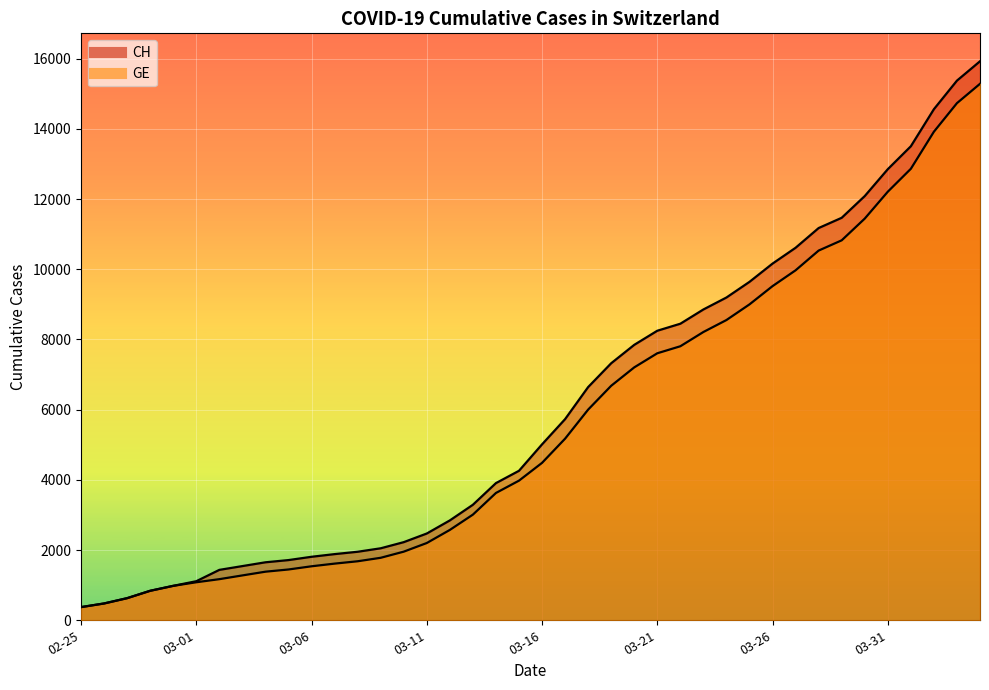

Is it true that CH equals 3291 at 2020-03-13?

True